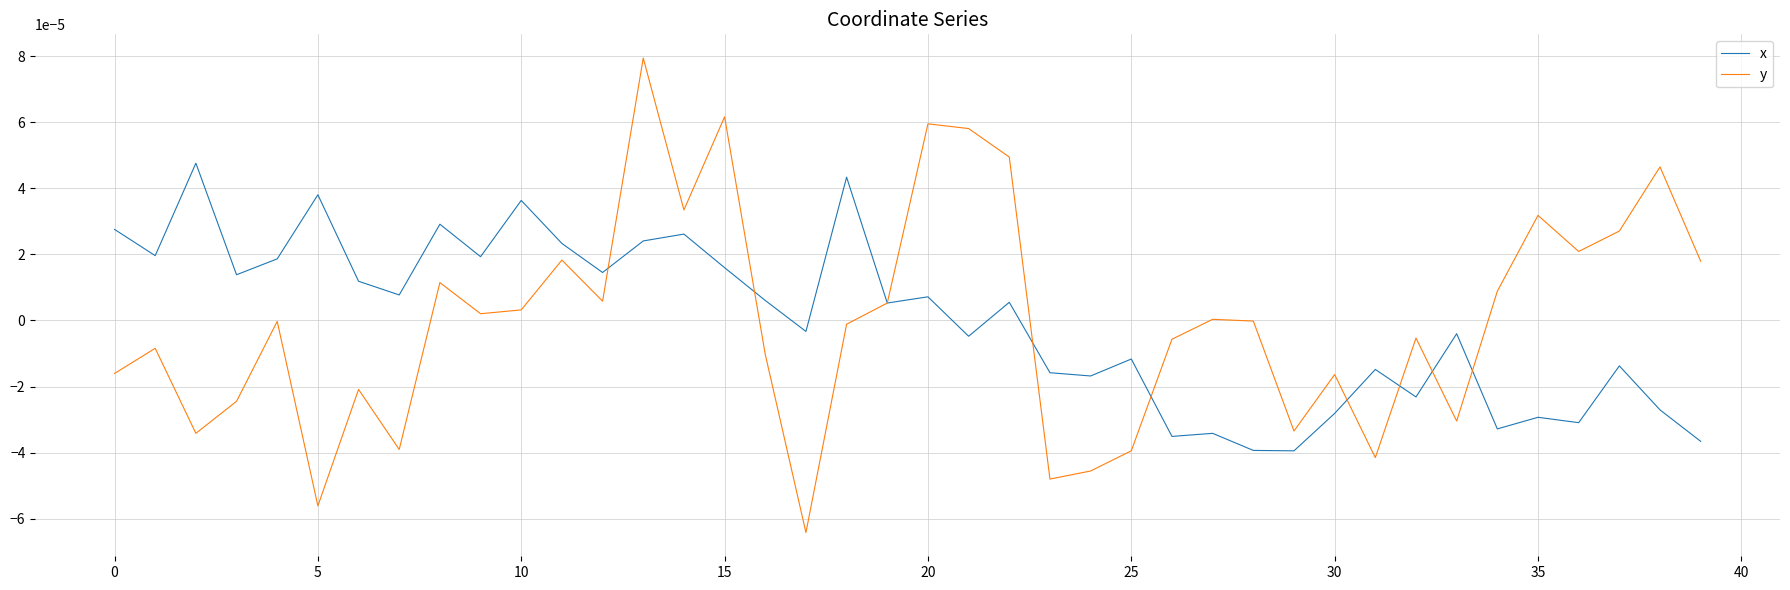

Which series has the largest range (max minus min)?

y